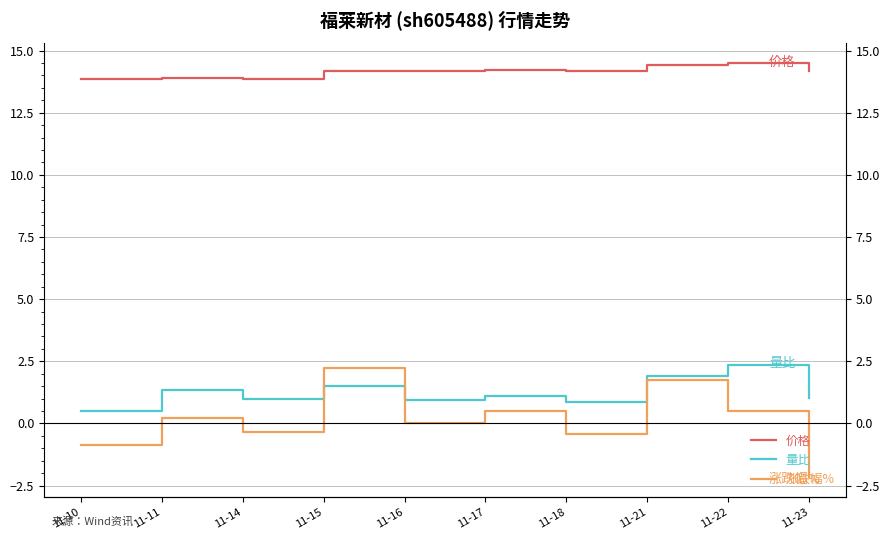

What are all the series names shown in the legend?

价格, 量比, 涨跌幅%